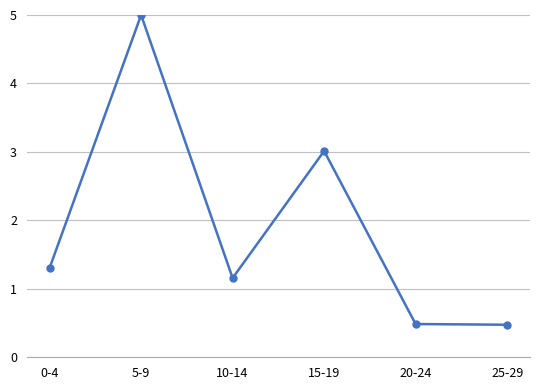

What is the value of the 4th point from the left?

3.0